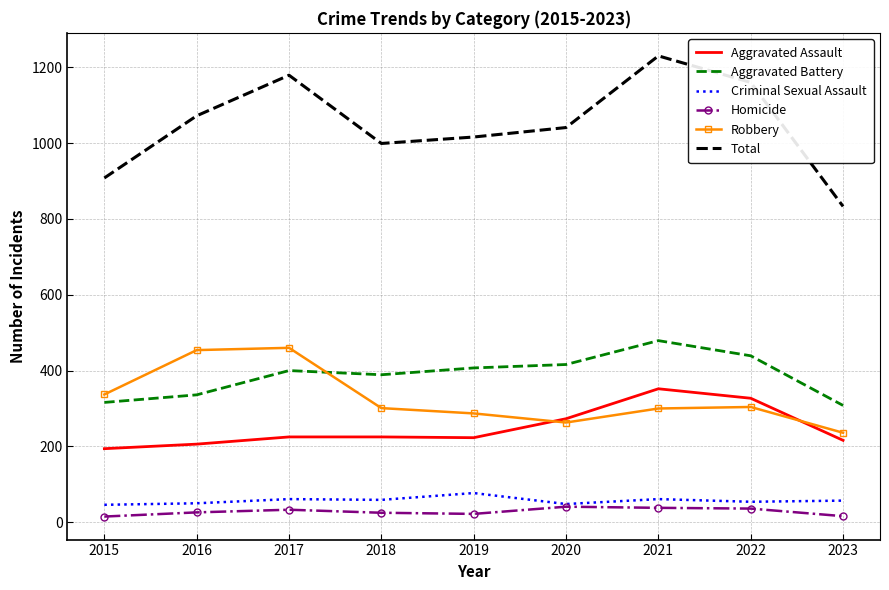

What is the highest value of the Homicide series?

41